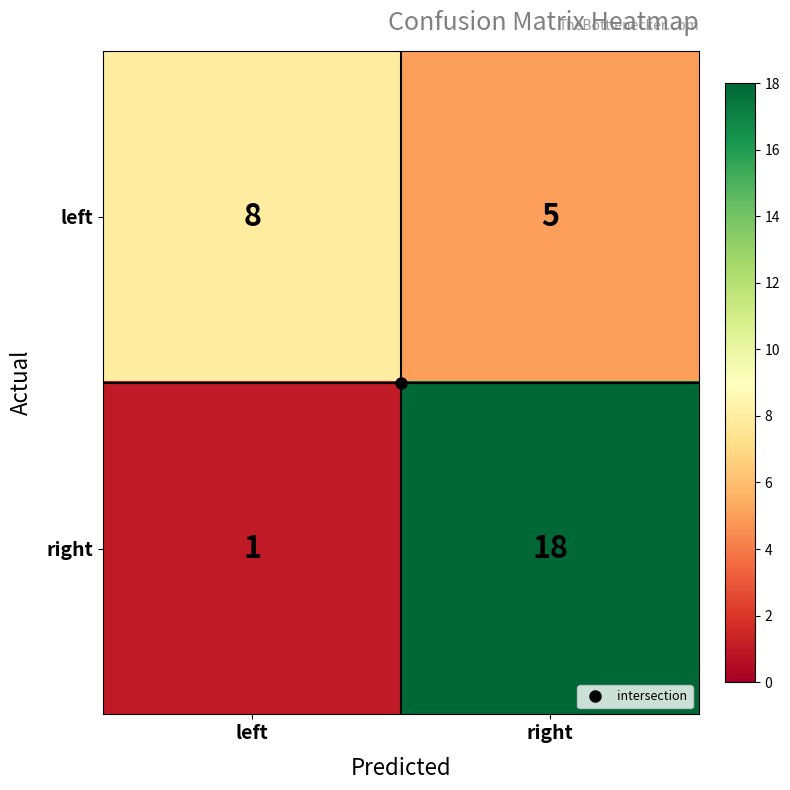

At which category does the chart reach its peak across all series?

right